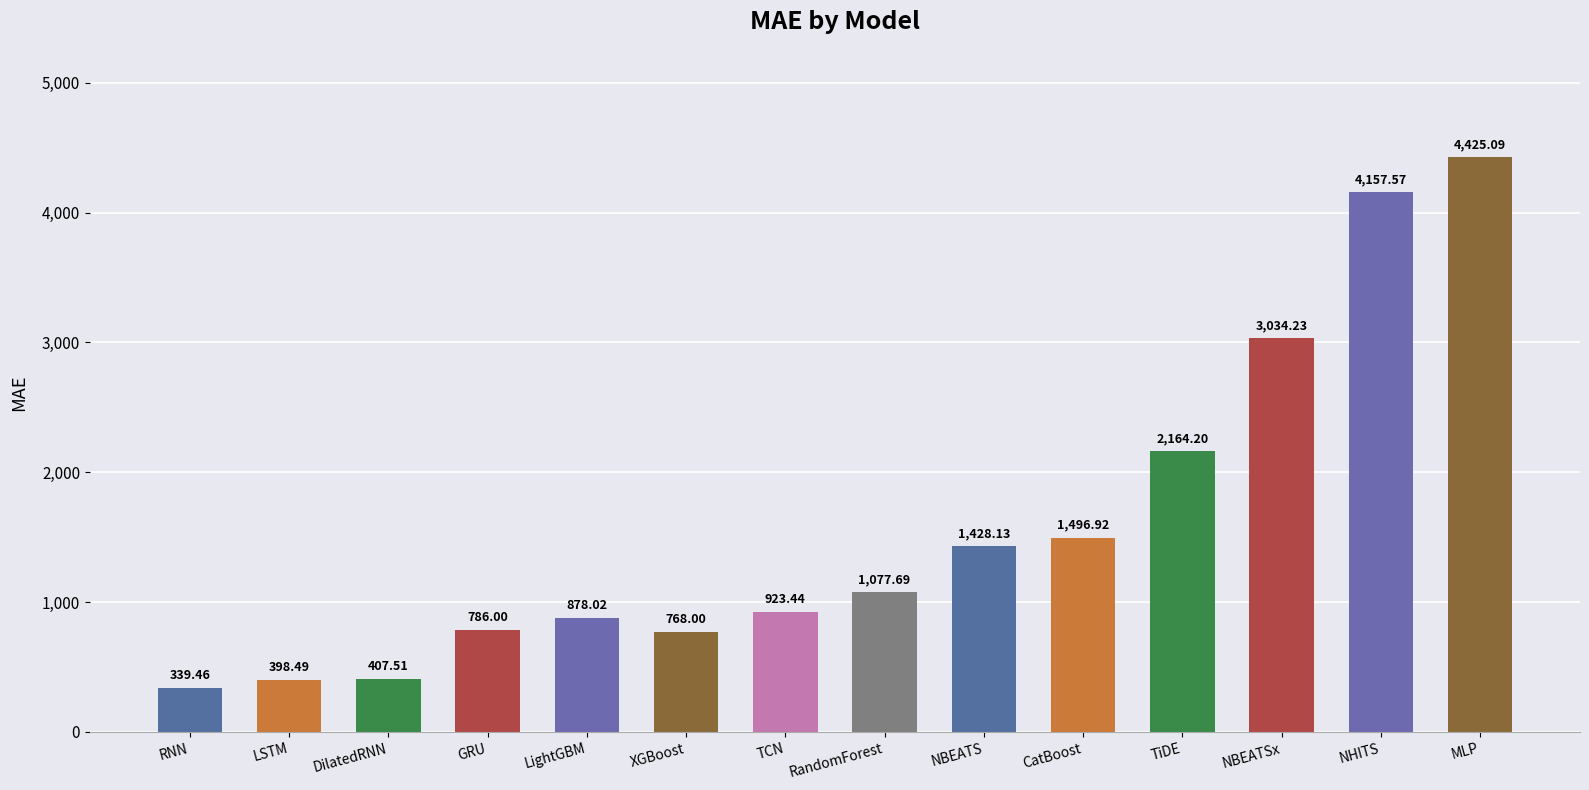

What is the difference between the values at GRU and DilatedRNN?

378.5